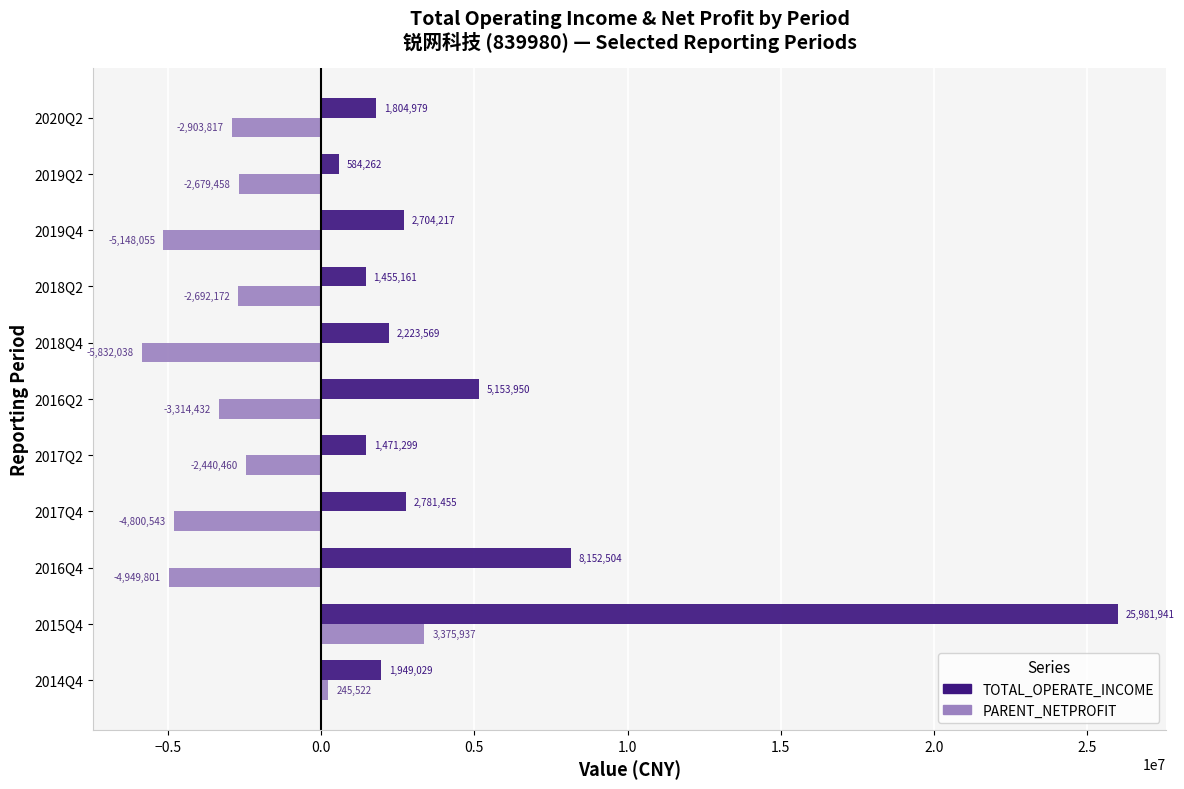

What is the sum of all TOTAL_OPERATE_INCOME values?

54262366.9